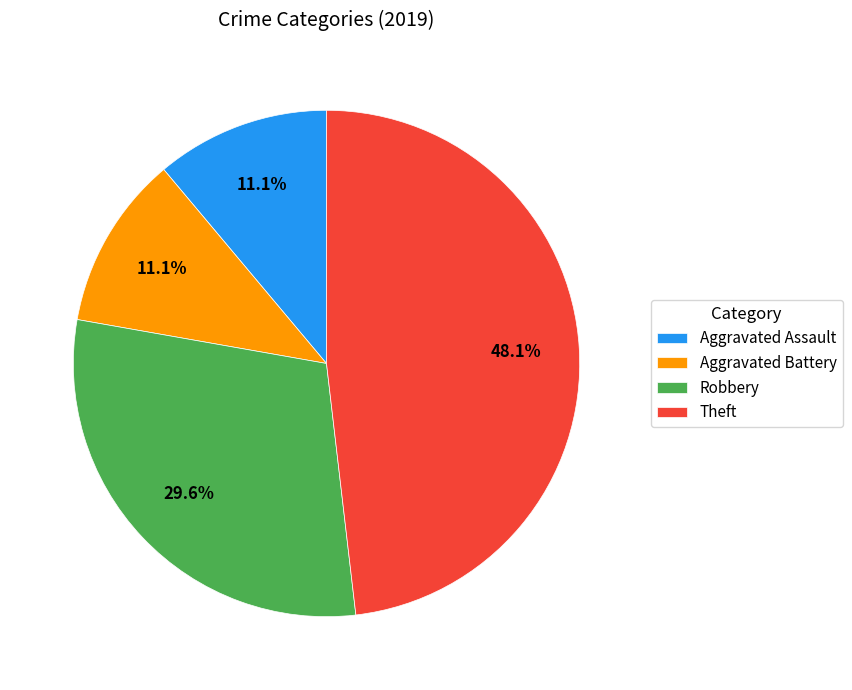

What percentage is NOT represented by Aggravated Assault?

88.9%